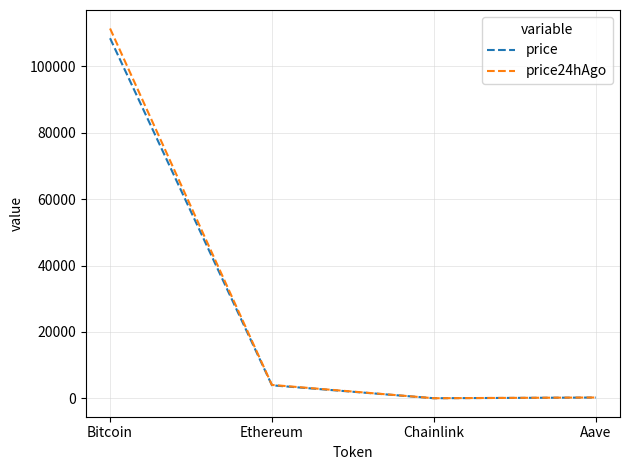

What is the difference between the maximum and minimum values in the price series?

108444.6